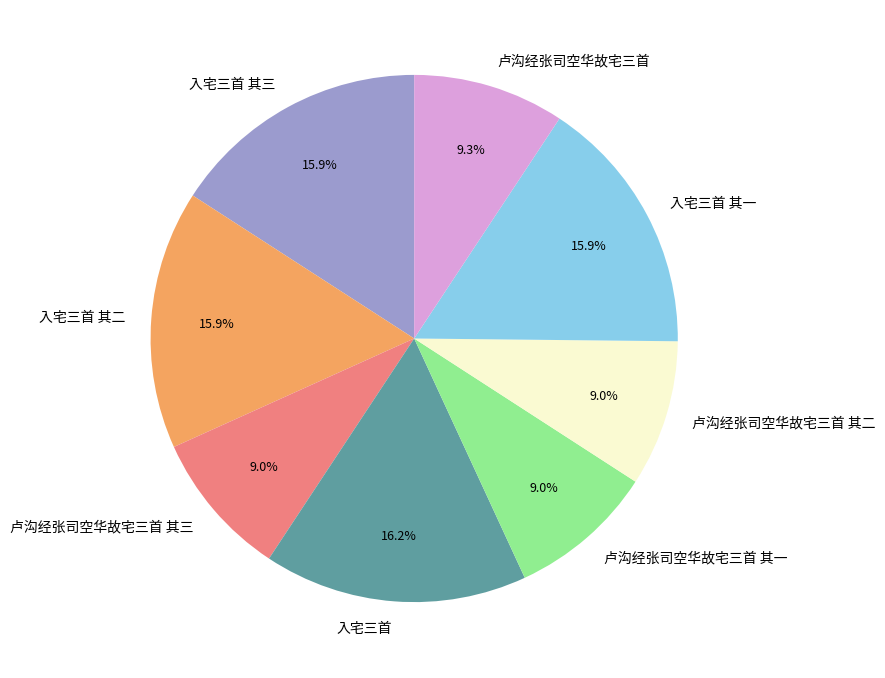

True or false: 入宅三首 其二 accounts for 3% of the total.

False